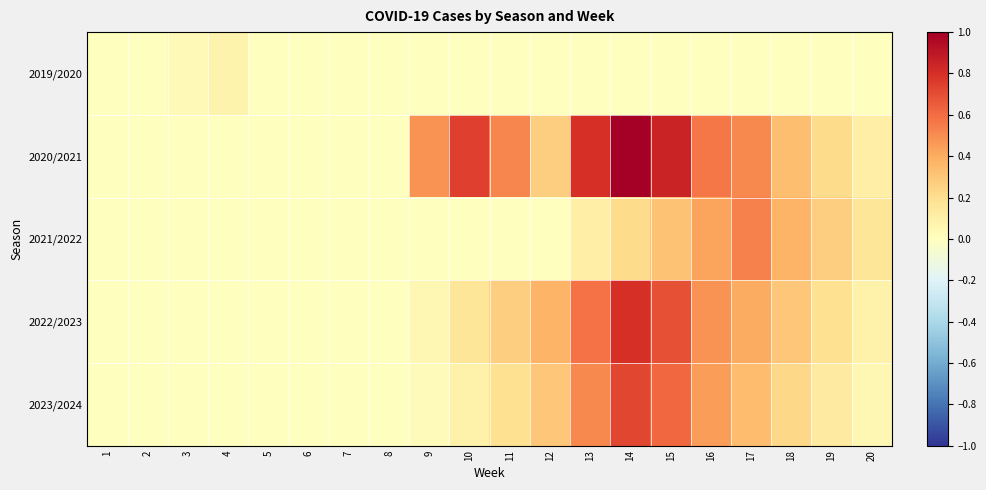

At how many categories does at least one series exceed 0?

14